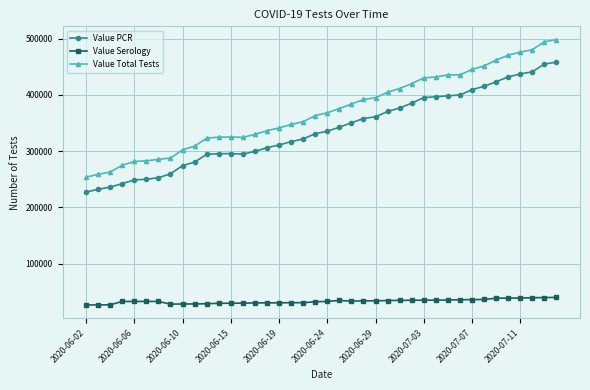

True or false: Value Serology has more than 0 points higher than both neighbors.

True